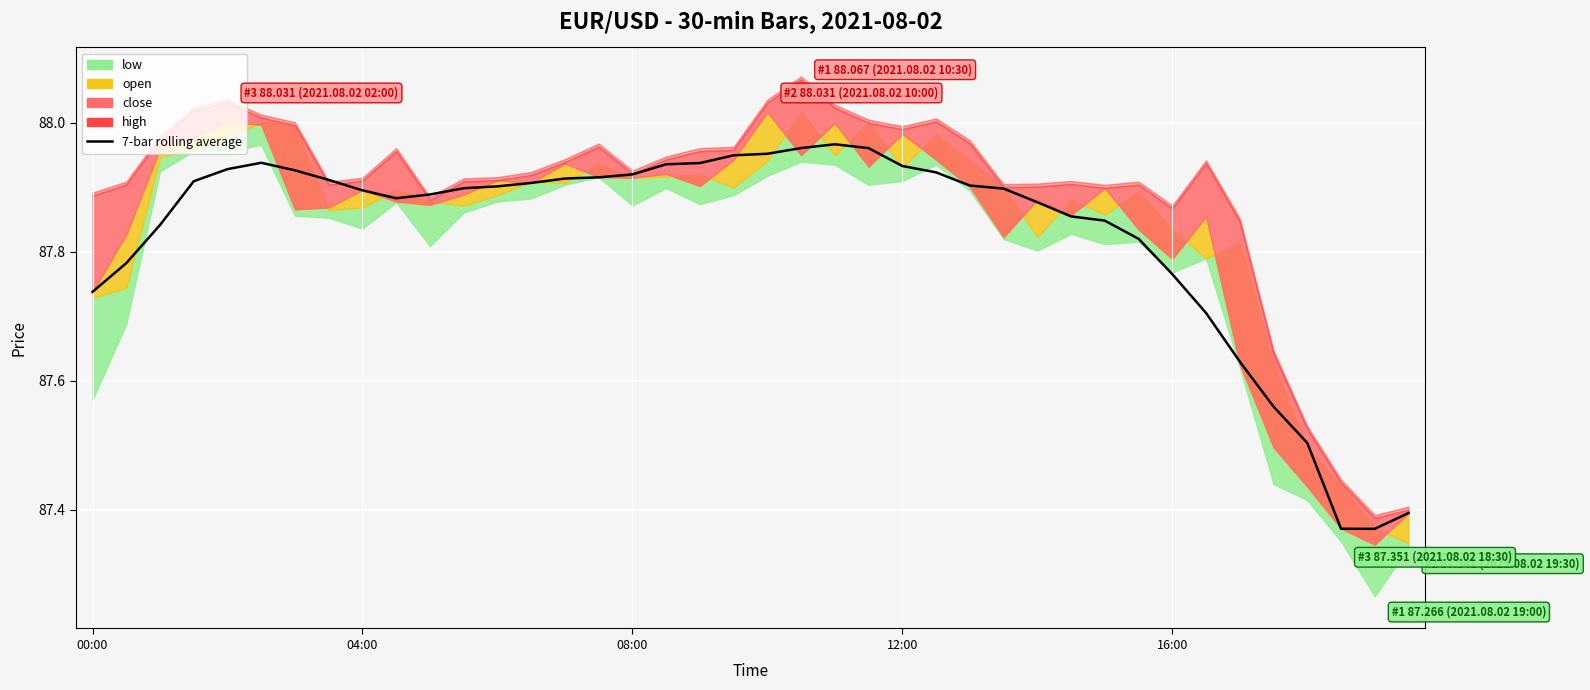

The chart shows a value of 88.0 at 20. True or false?

True